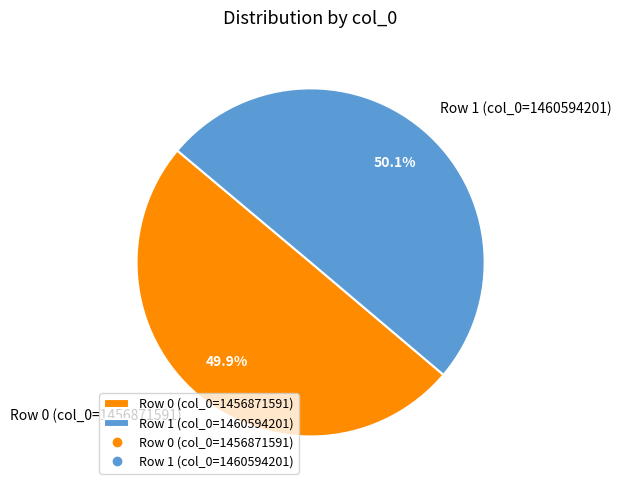

Is there any slice that represents more than half of the pie?

Yes